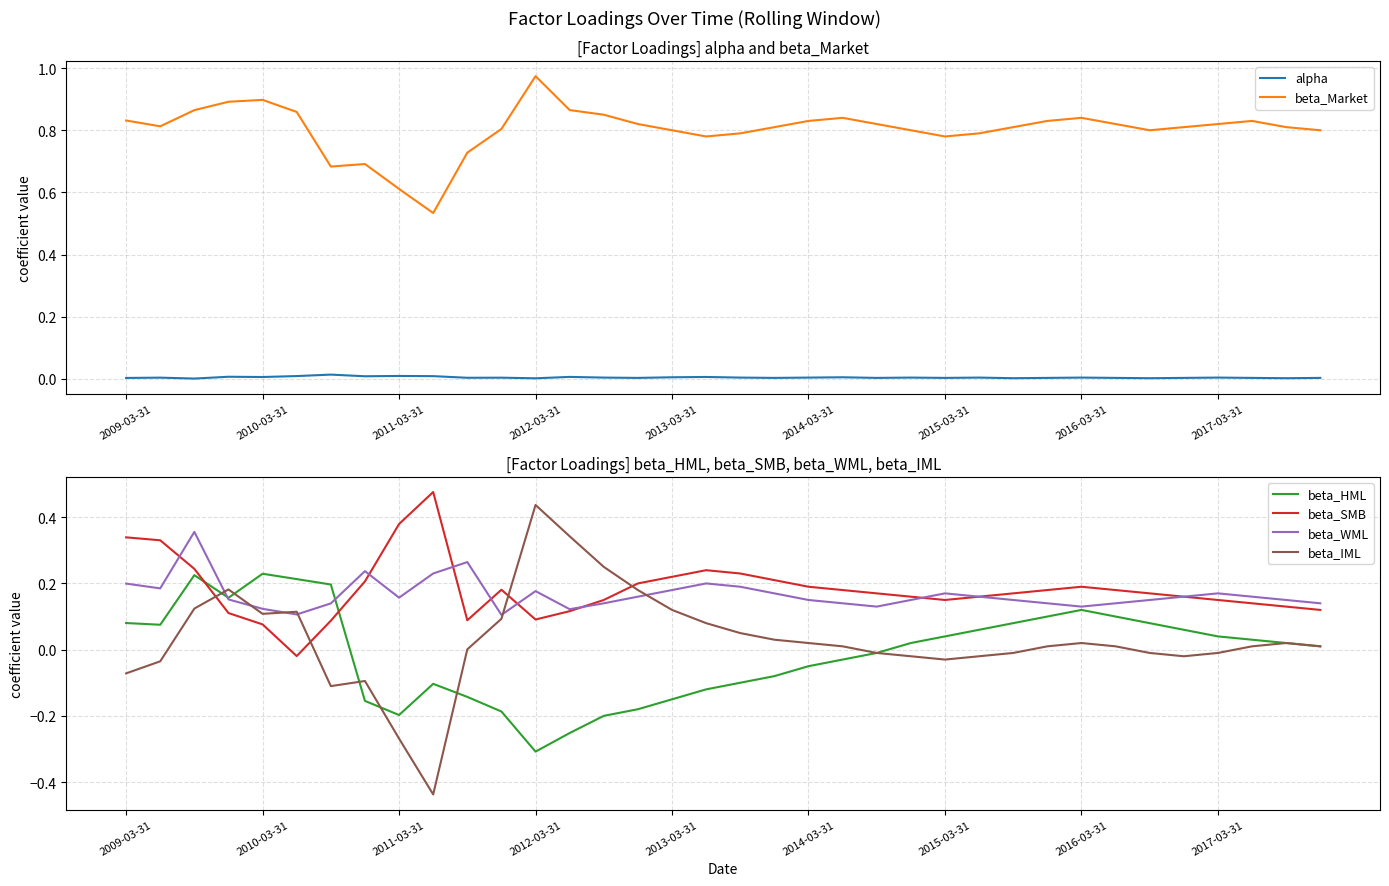

How many intersections are there between beta_SMB and beta_HML?

2